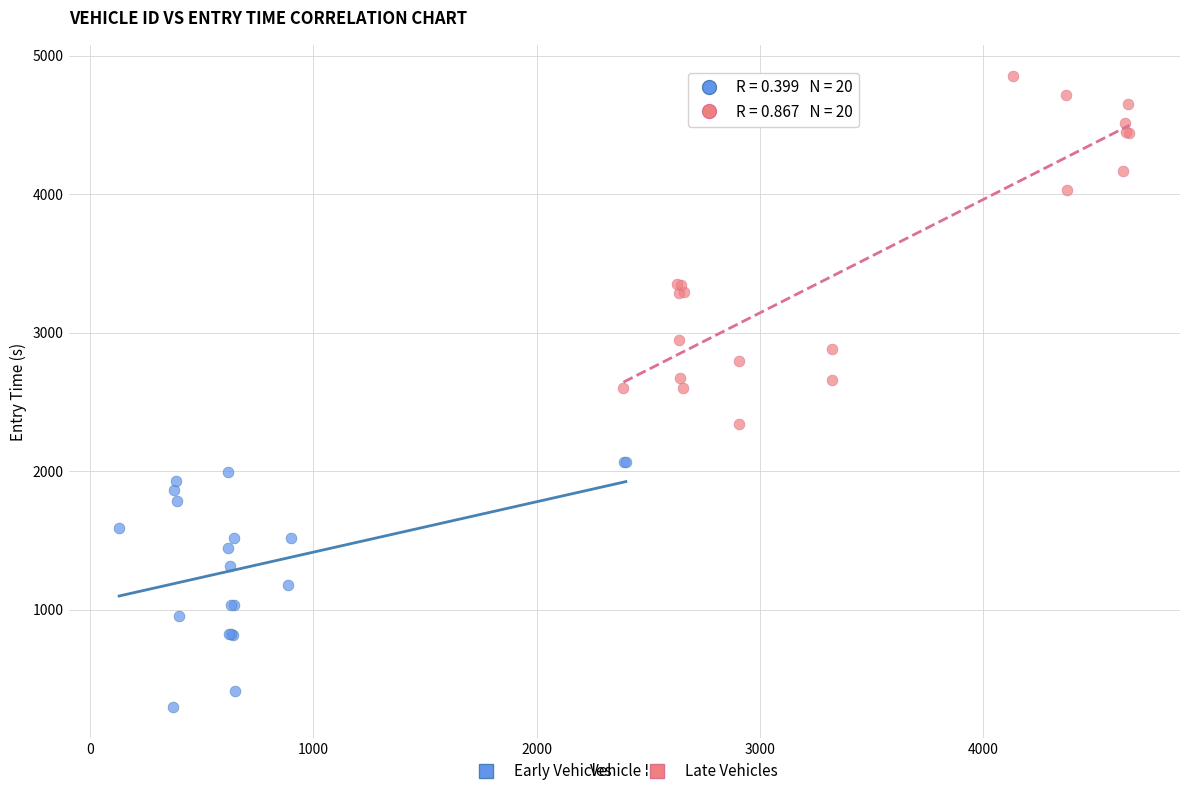

Which series reaches the minimum Y coordinate?

Early Vehicles